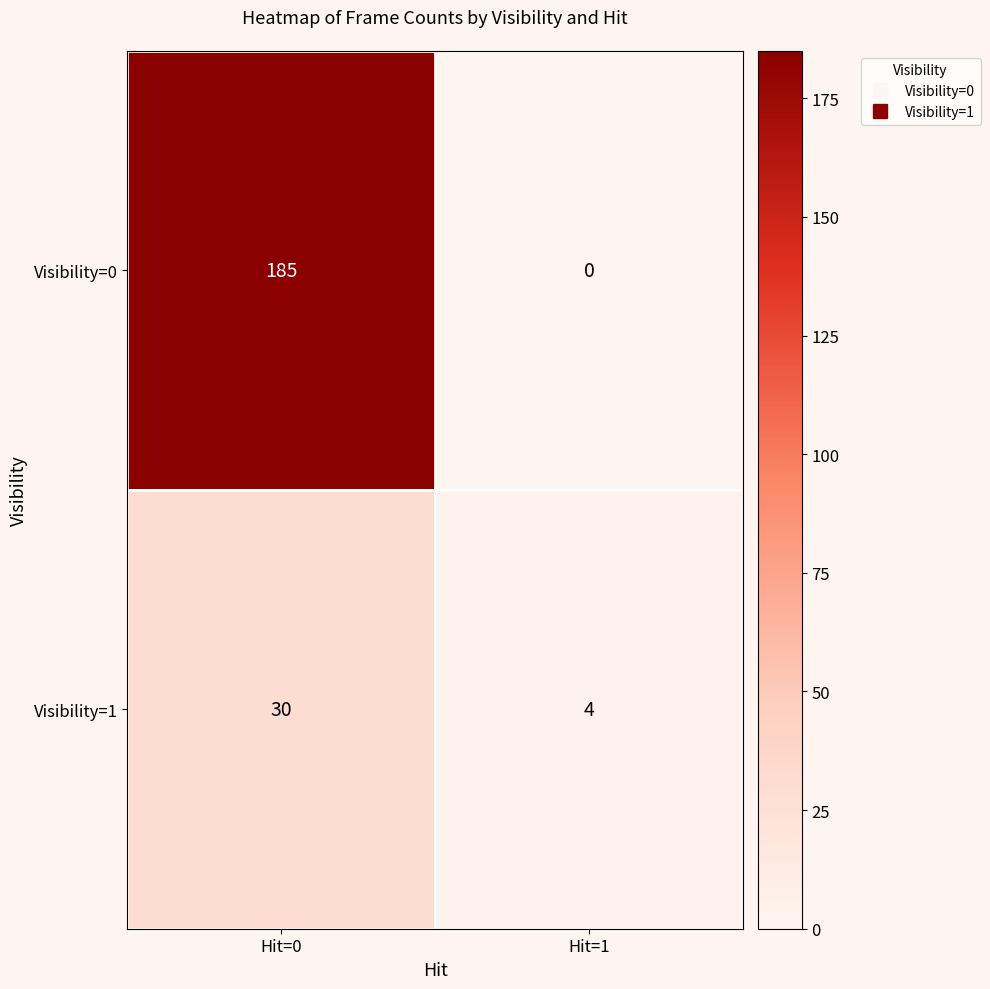

Rank the series by their maximum value, from lowest to highest.

Visibility=1, Visibility=0